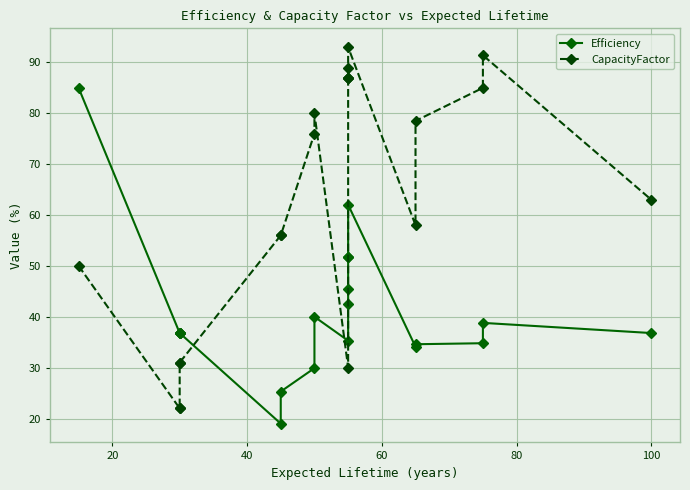

How many data points does each series have?

20